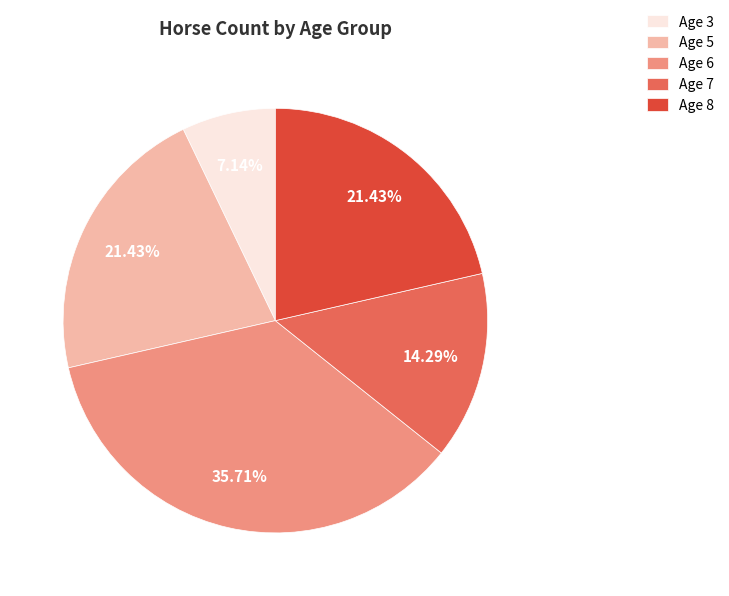

To the nearest percent, what is the difference between the largest and smallest slice percentages?

29%